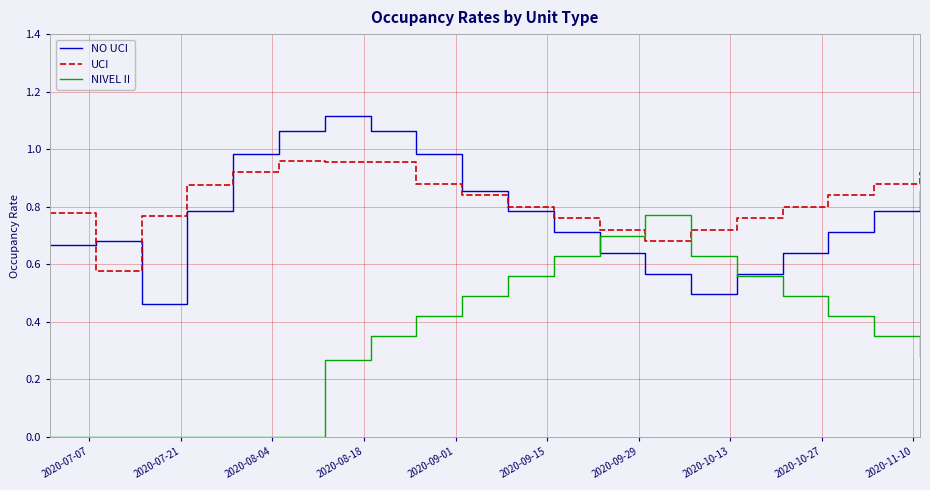

Rank the series by their maximum value, from lowest to highest.

NIVEL II, UCI, NO UCI